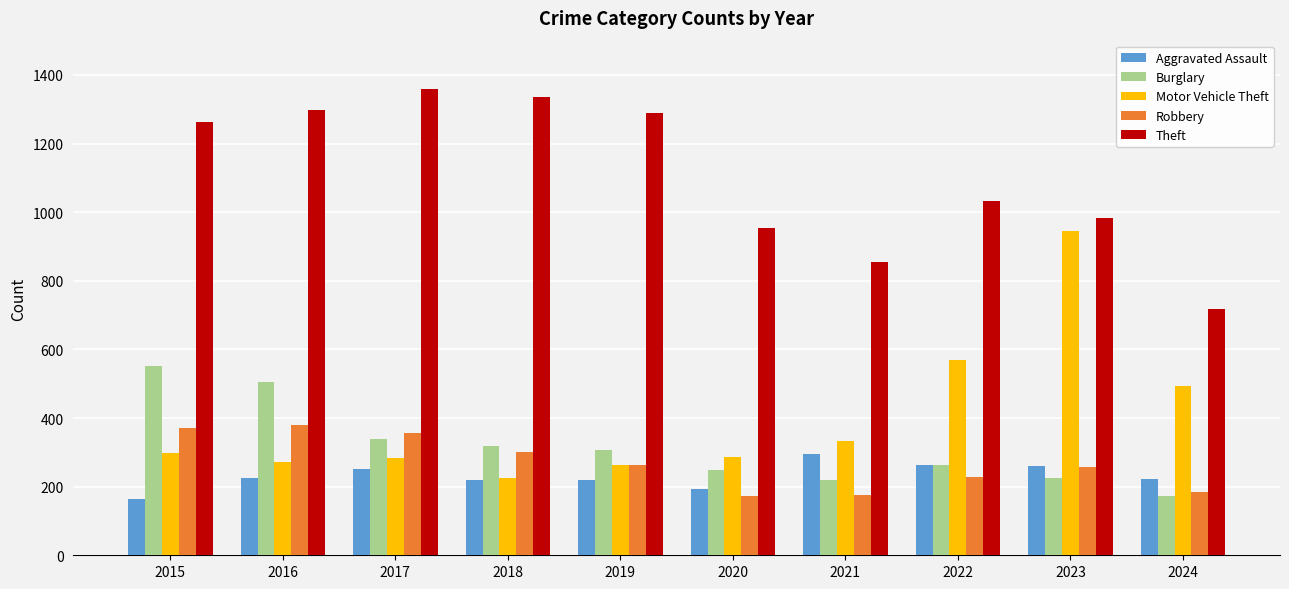

What is the average value of the Robbery series?

269